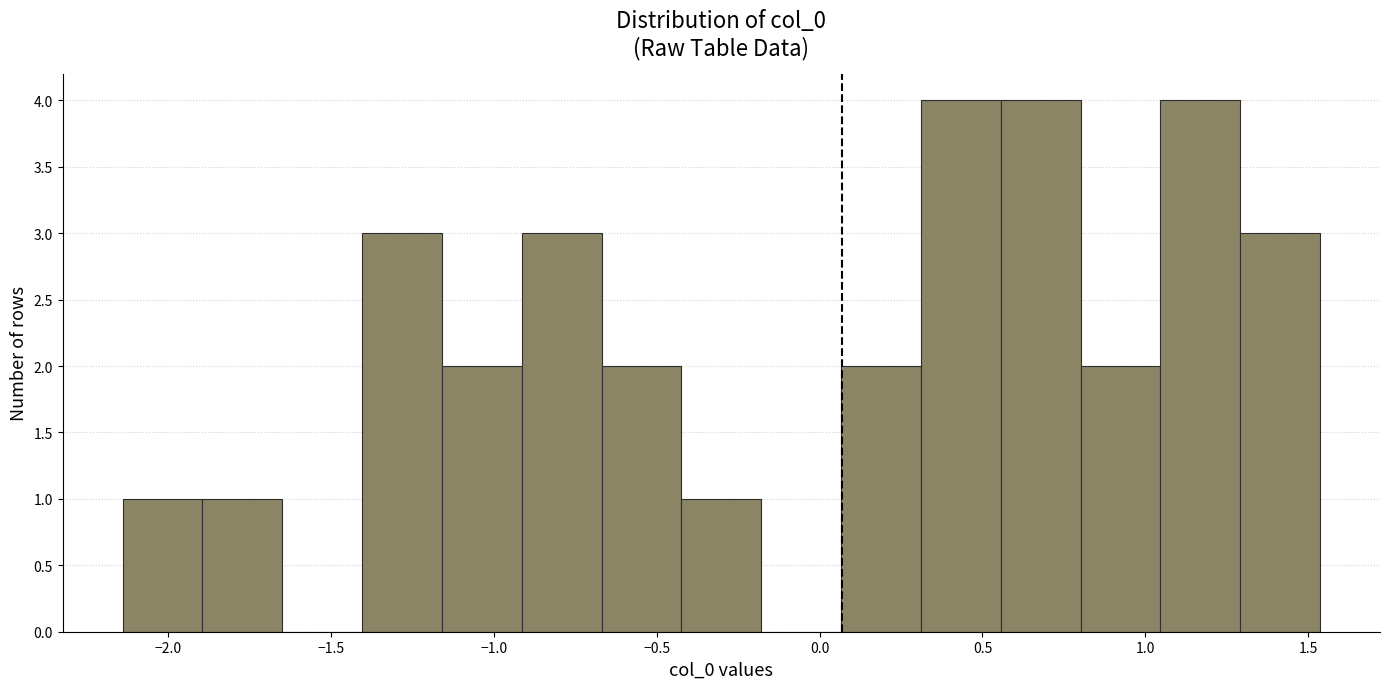

How tall is the bar that spans -1.40 to -1.15 on the x-axis? Neither the bar edges nor the heights are printed on the chart, so give them approximately, as read against the axes.

3